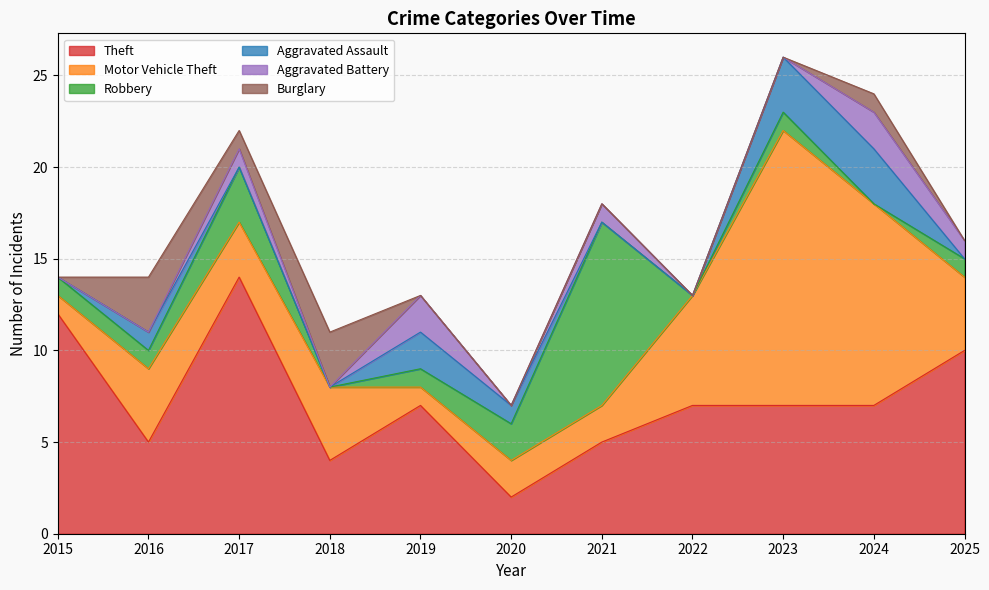

What value does the Aggravated Assault series have at 2023?

3